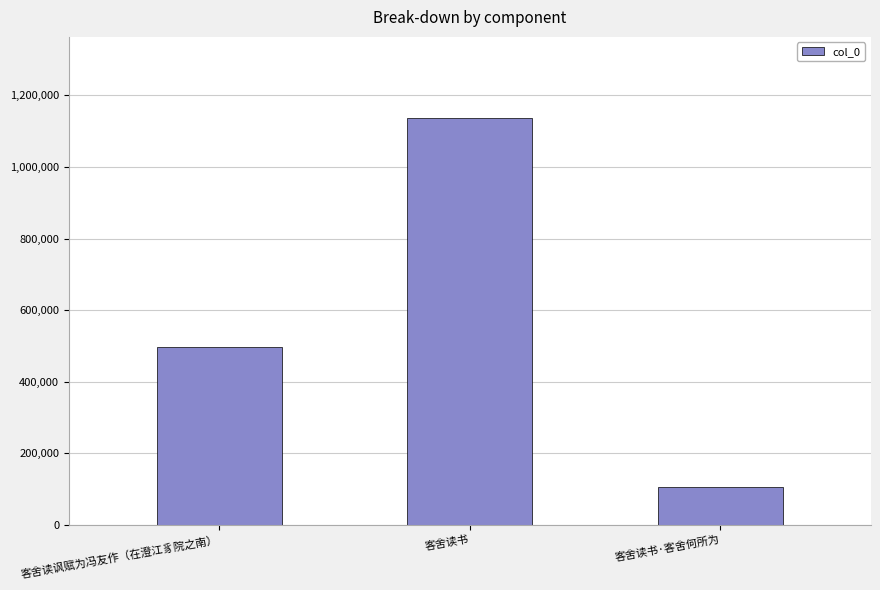

Is it true that the value at 客舍读讽赋为冯友作（在澄江豸院之南） is 230470?

False